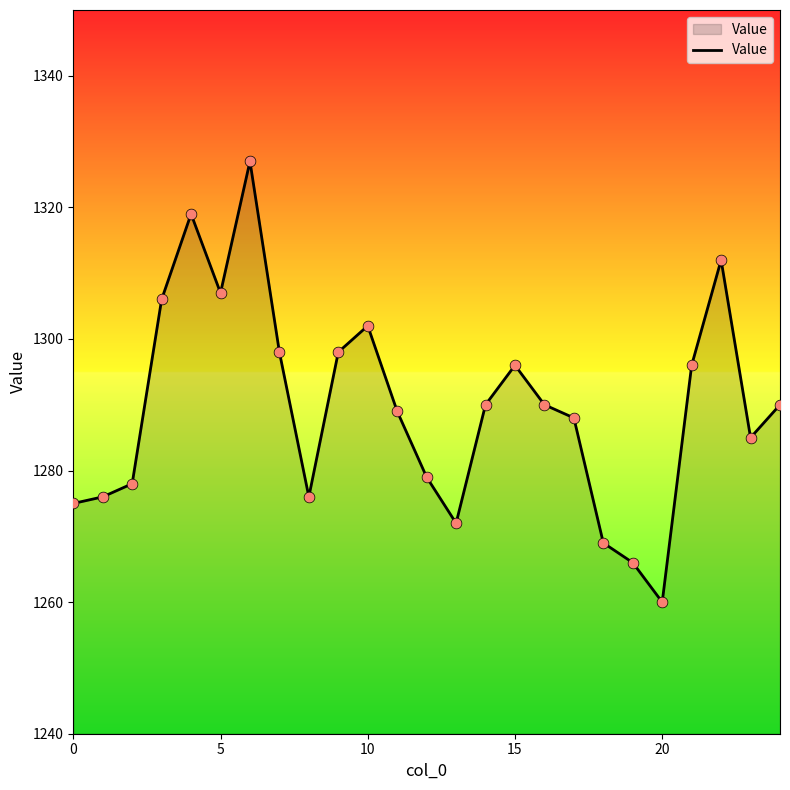

What is the greatest value displayed?

1327